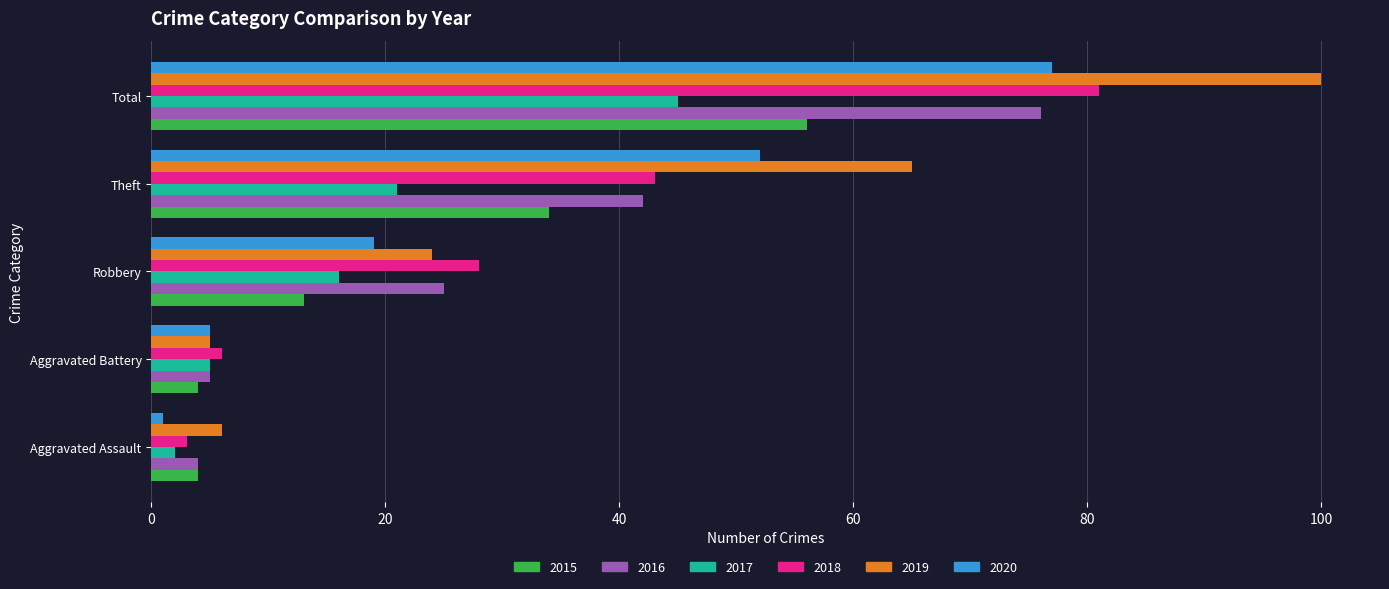

What is the average value of the 2016 series?

30